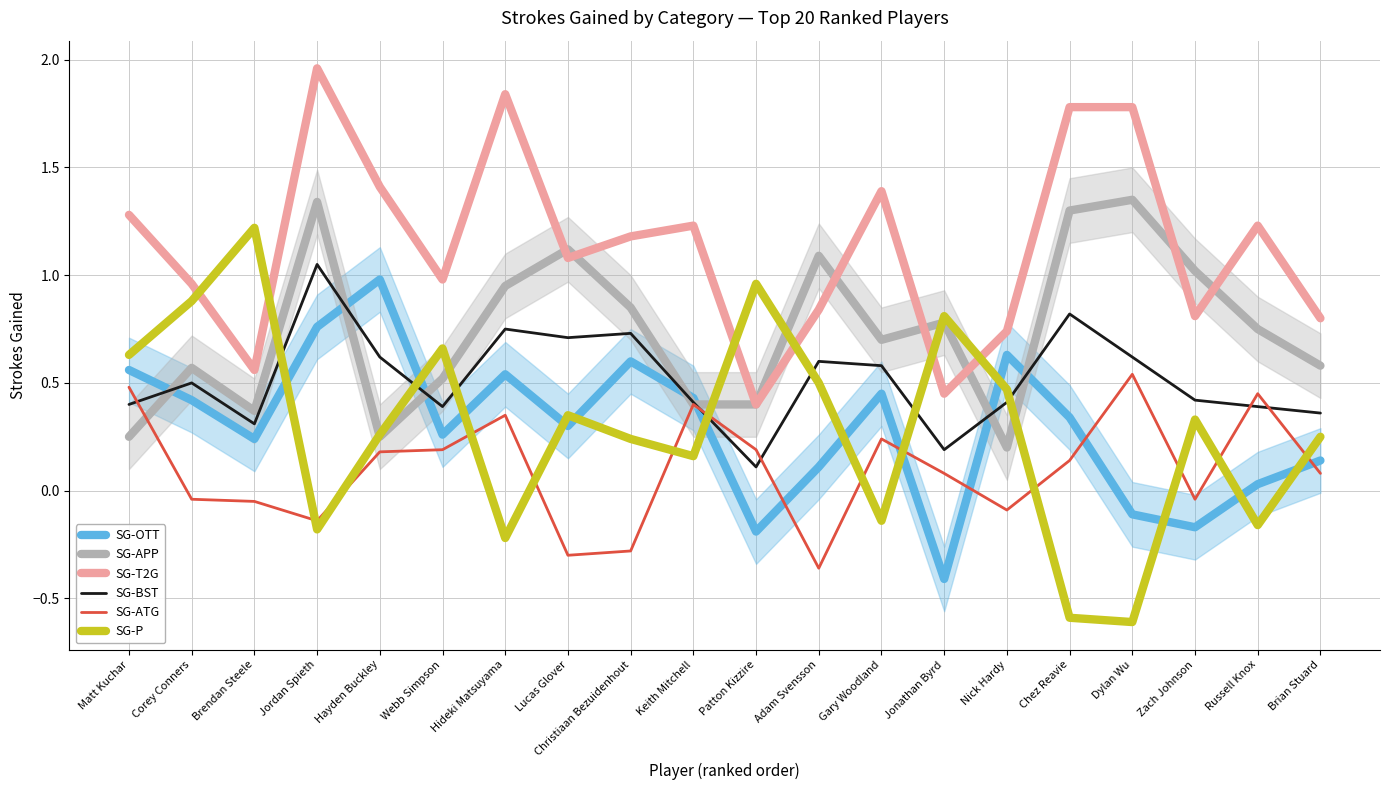

Is this an area chart (filled region under the line)?

No